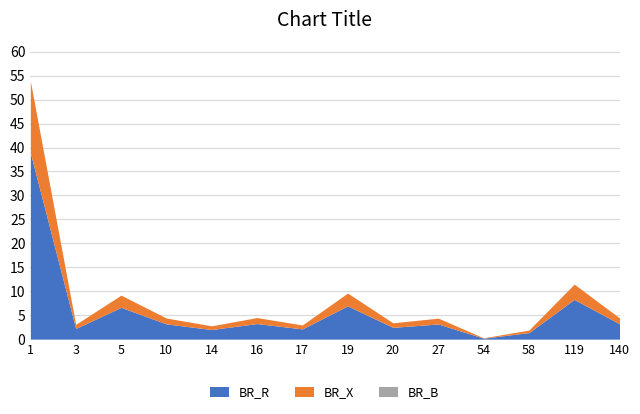

What is the sum of the BR_R values at 1 and 119?

47.2